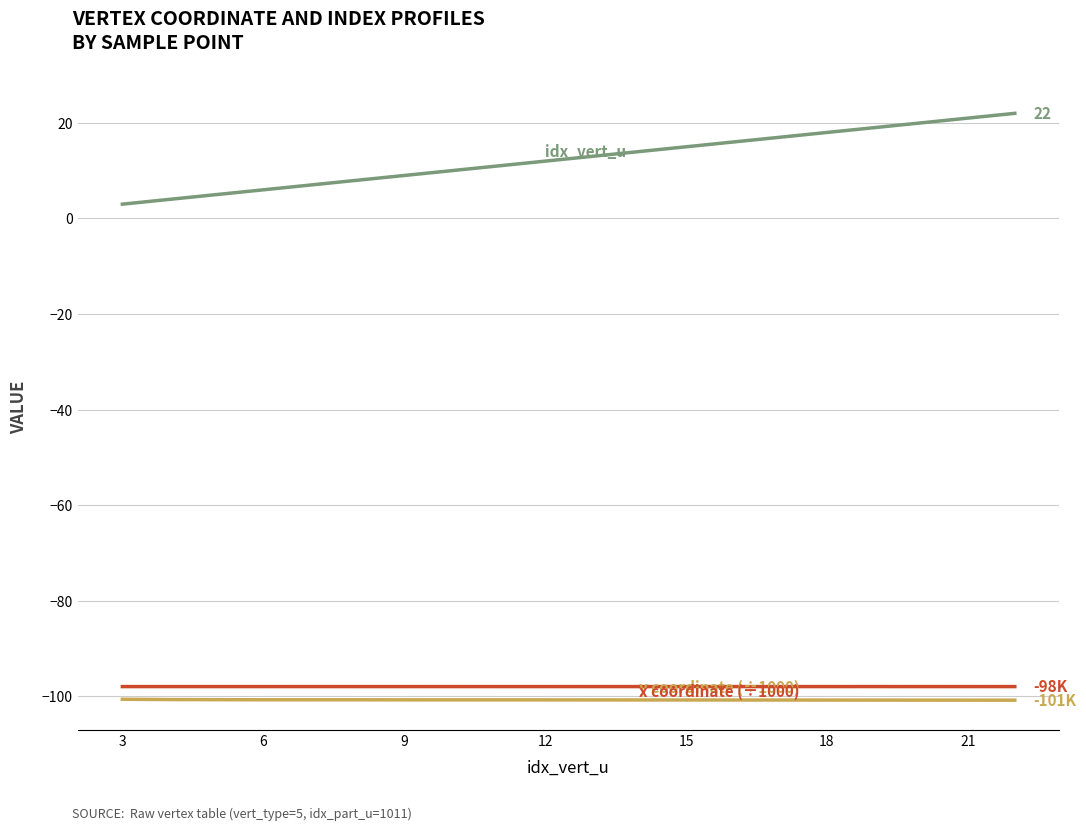

How many lines are shown in the chart?

3